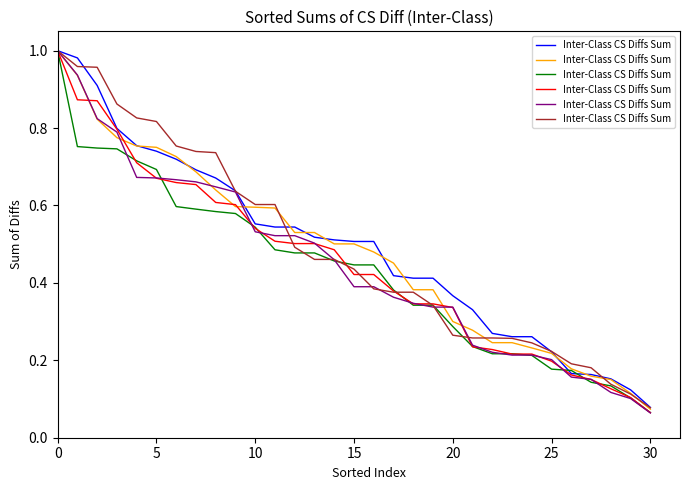

How many lines are shown in the chart?

6